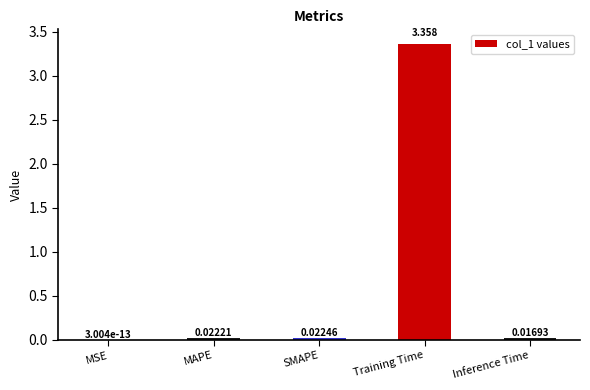

Which label corresponds to the largest value in the chart?

Training Time